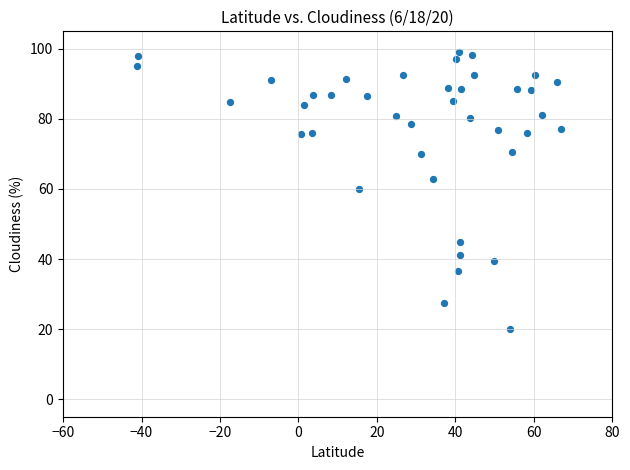

What is the range of Y values (max minus min)?

79.1